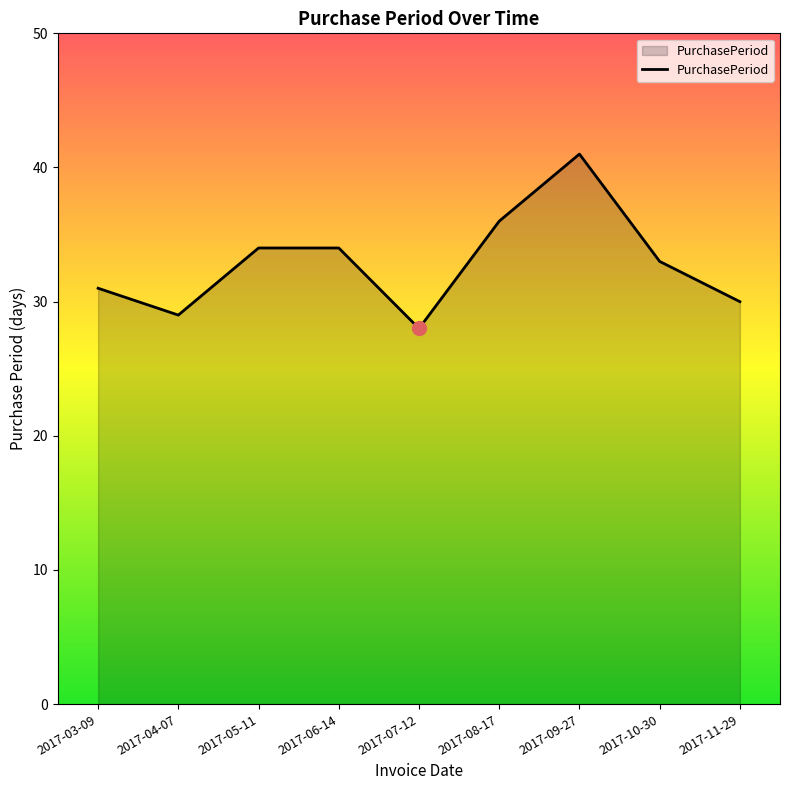

What is the difference between the maximum and minimum values?

13